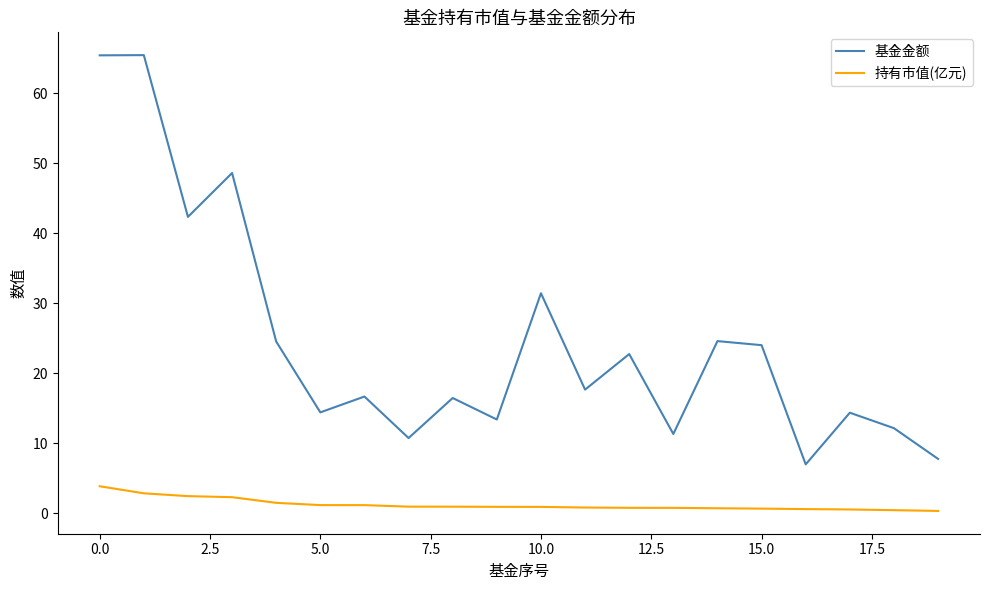

Which series has the widest spread of values?

基金金额